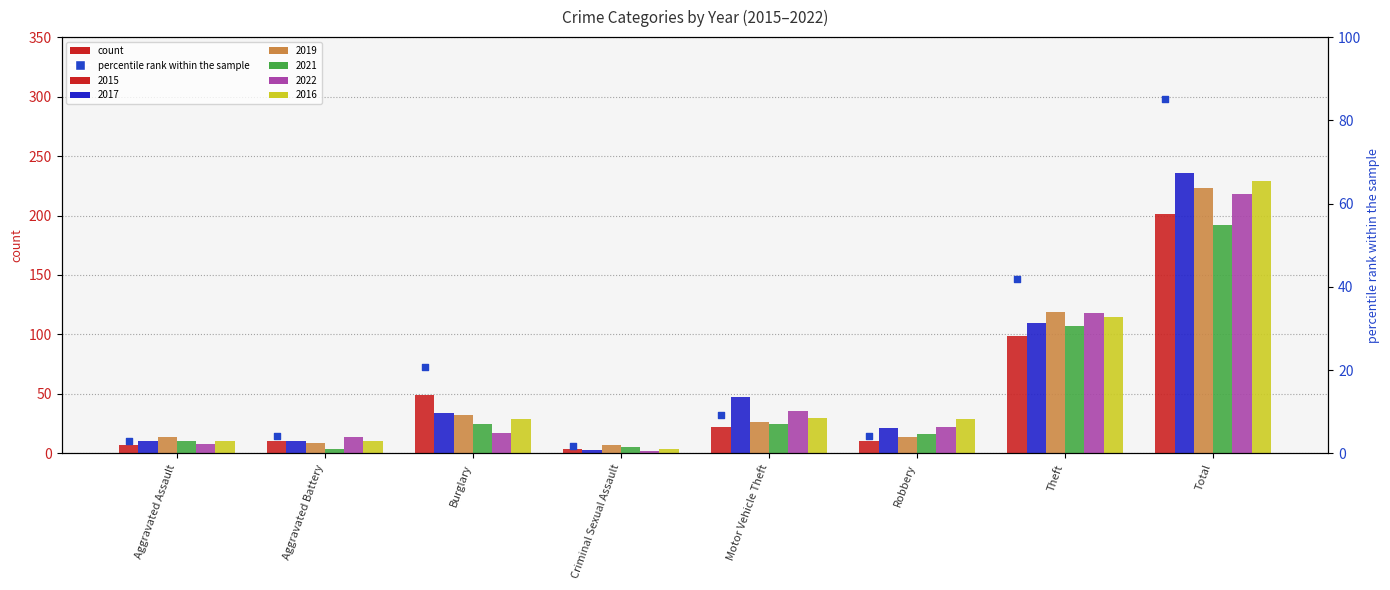

What is the ratio of the value at Aggravated Battery to the value at Criminal Sexual Assault?

2.5